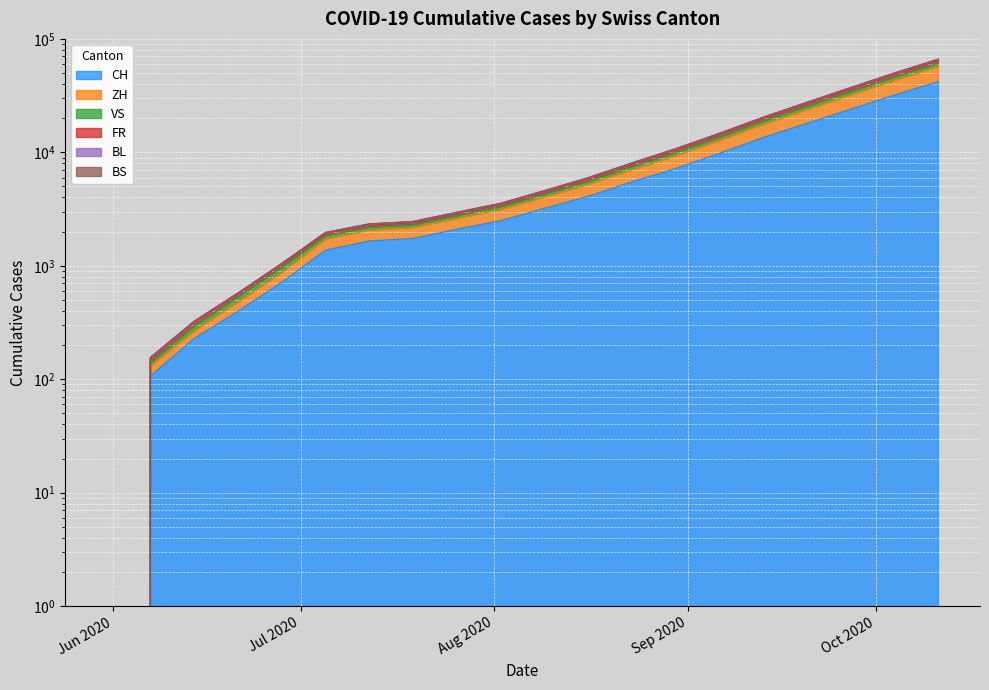

Does the chart display data point markers on the line(s)?

No